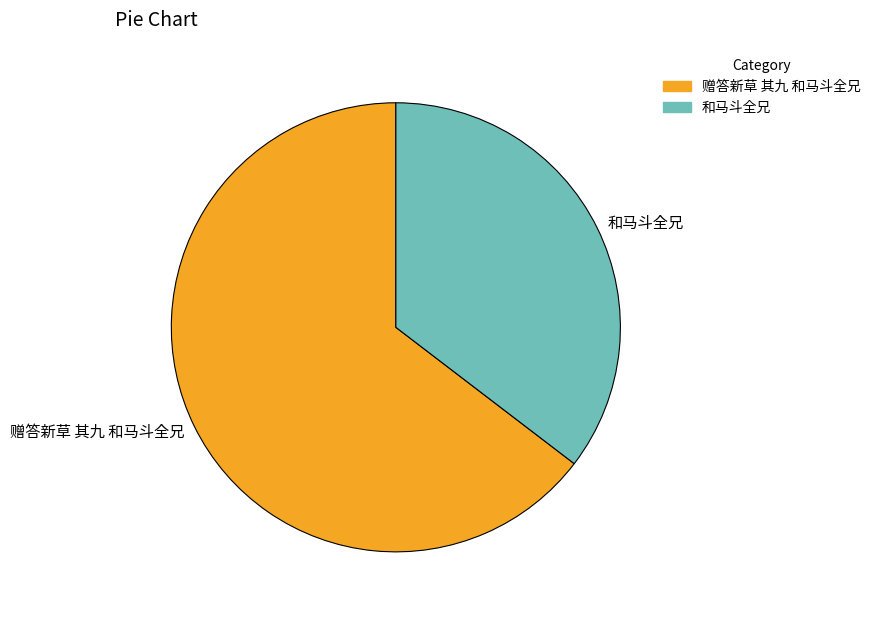

Between 和马斗全兄 and 赠答新草 其九 和马斗全兄, which is larger?

赠答新草 其九 和马斗全兄